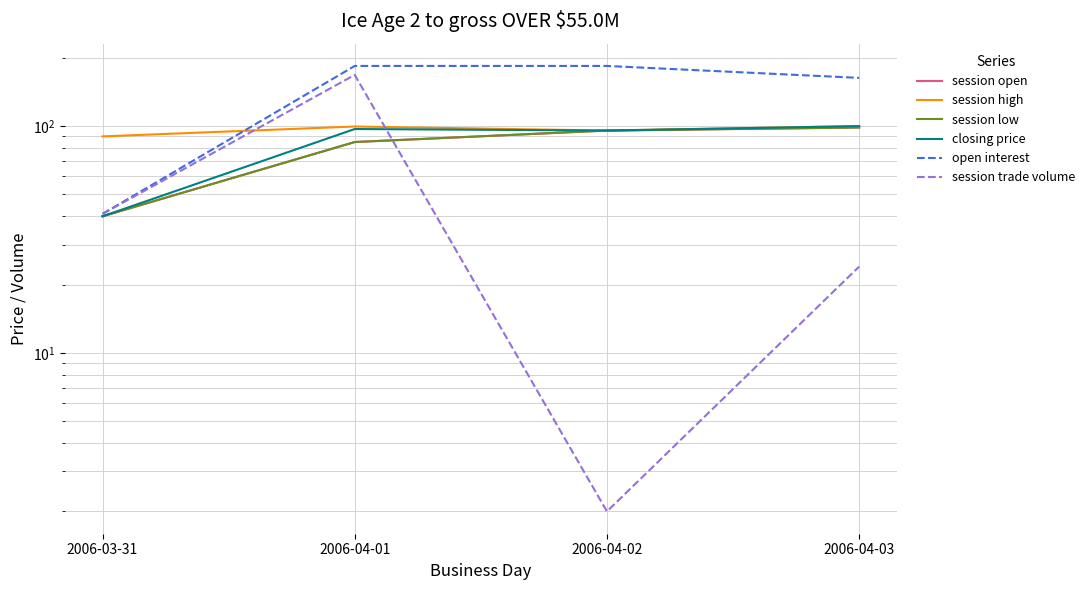

Where is session trade volume nearest to the value 85?

2006-03-31